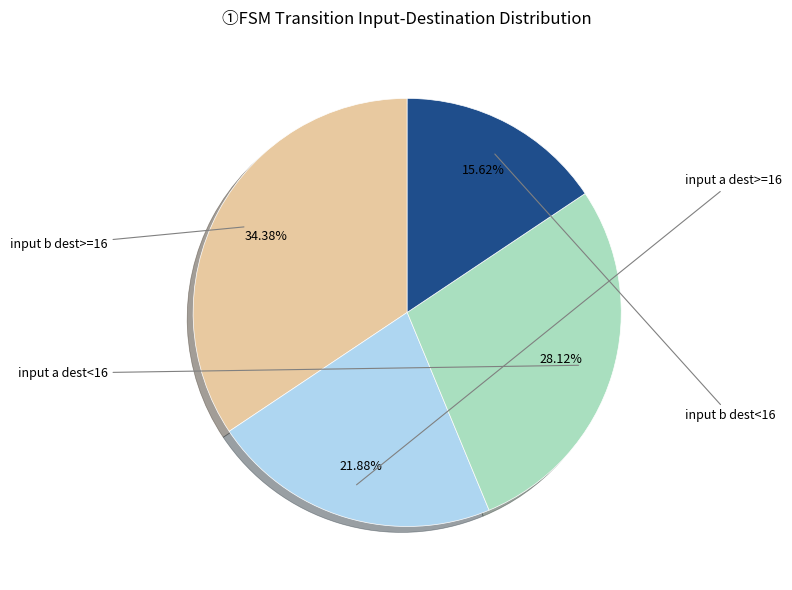

To the nearest percent, what is the average slice percentage?

25%